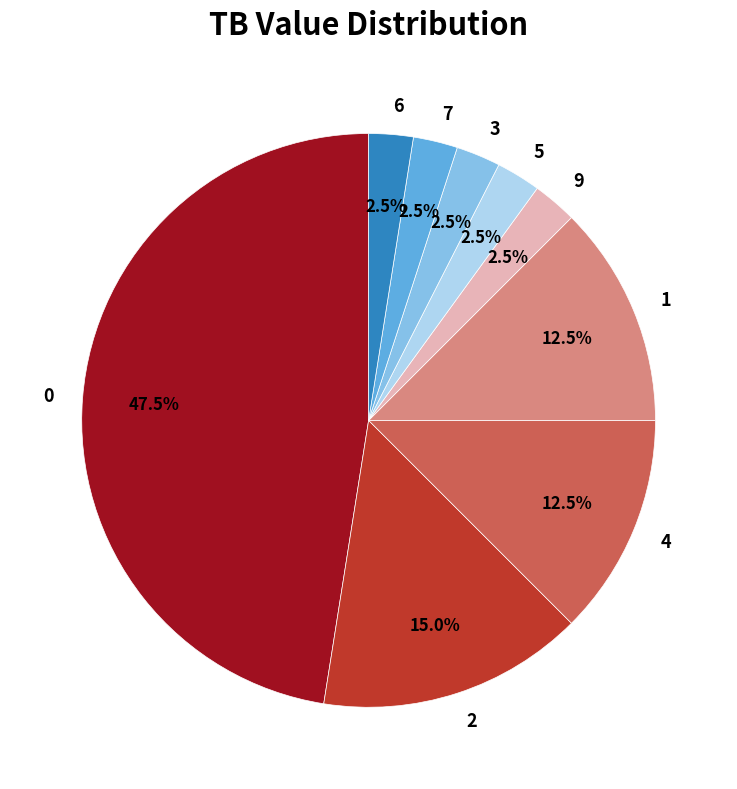

True or false: 6 accounts for 16% of the total.

False